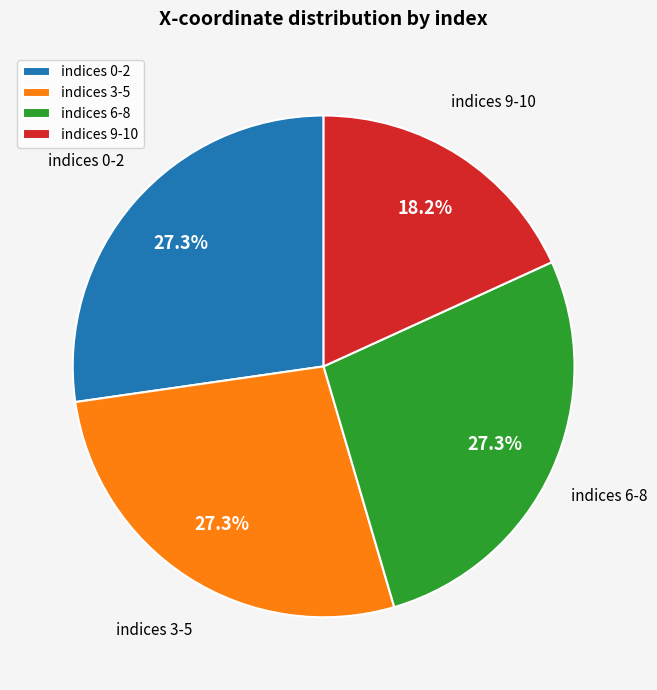

What is the smallest slice in the pie chart?

indices 9-10